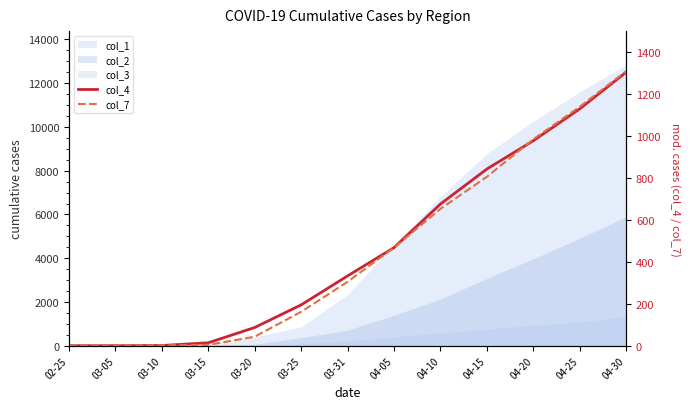

Reading left to right, what are all the values shown in this chart?

col_4: 02-25=0	03-05=0	03-10=1	03-15=14	03-20=87	03-25=195	03-31=333	04-05=468	04-10=676	04-15=843	04-20=978	04-25=1130	04-30=1305
col_7: 02-25=0	03-05=1	03-10=2	03-15=4	03-20=43	03-25=162	03-31=305	04-05=468	04-10=653	04-15=806	04-20=985	04-25=1140	04-30=1310